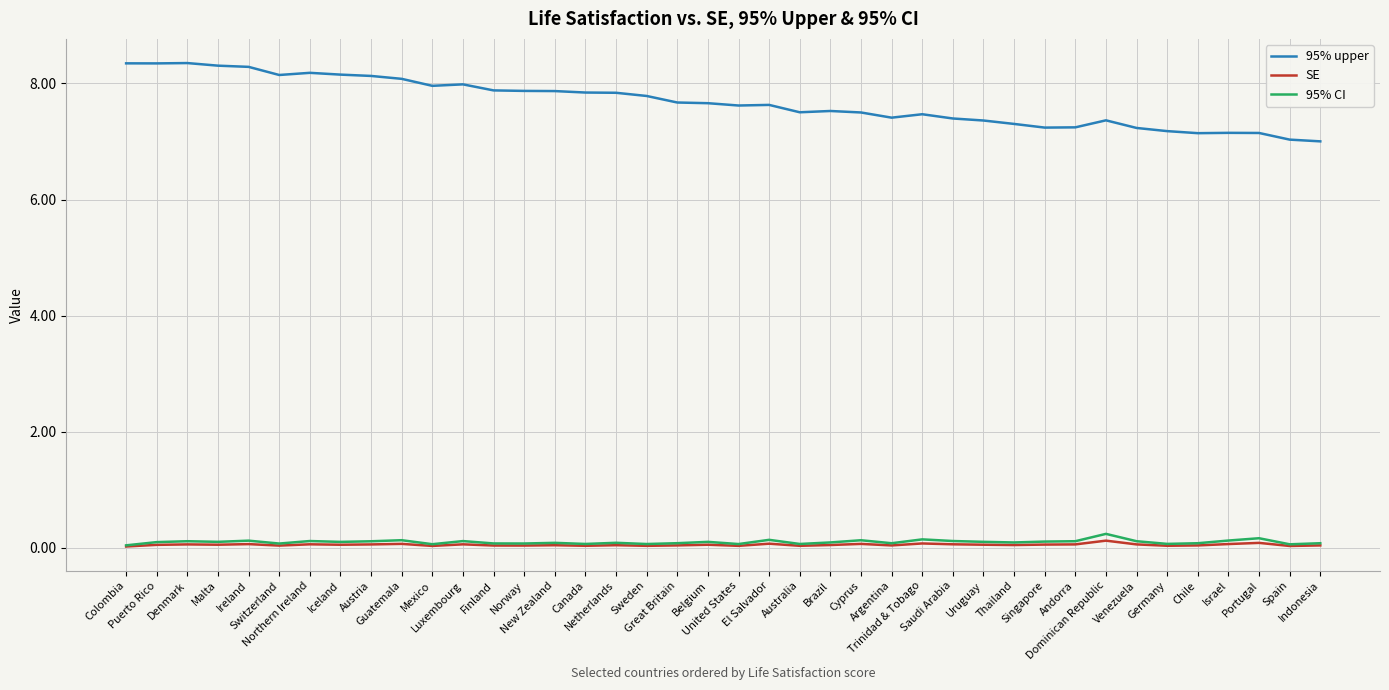

How many series are shown in this chart?

3